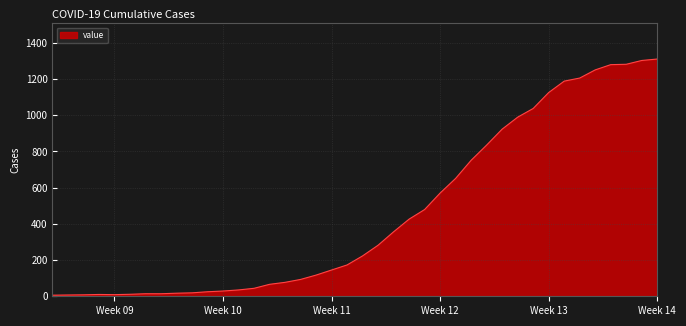

What is the difference between the maximum and minimum values?

1304